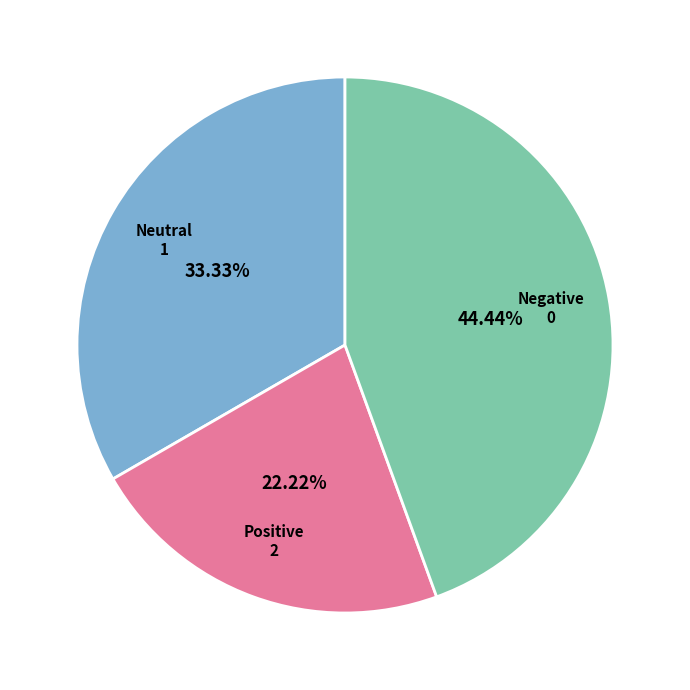

Rank the categories by value from lowest to highest.

Positive, Neutral, Negative